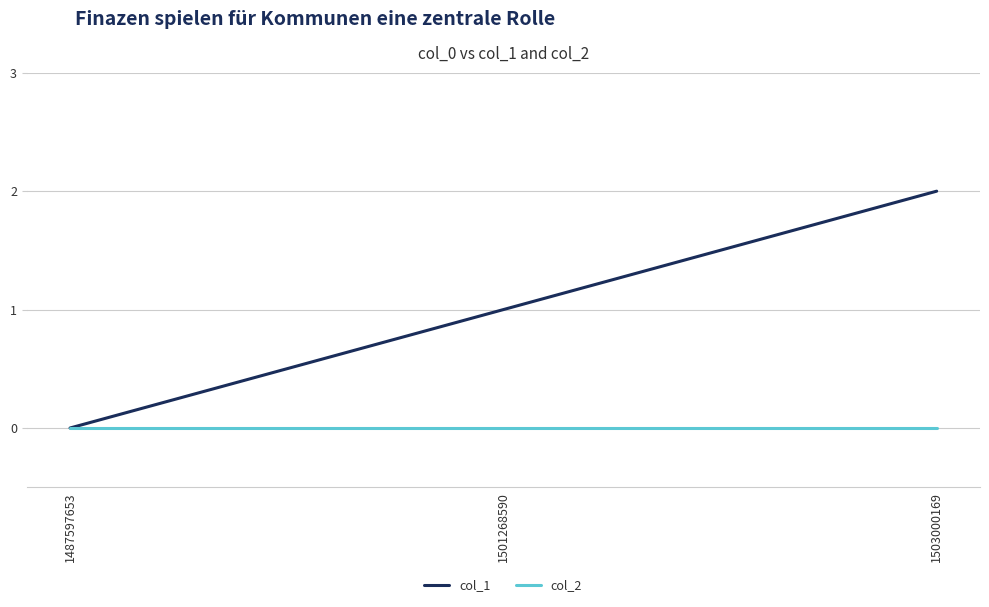

Is it true that col_2 equals 0 at 1487597653?

True